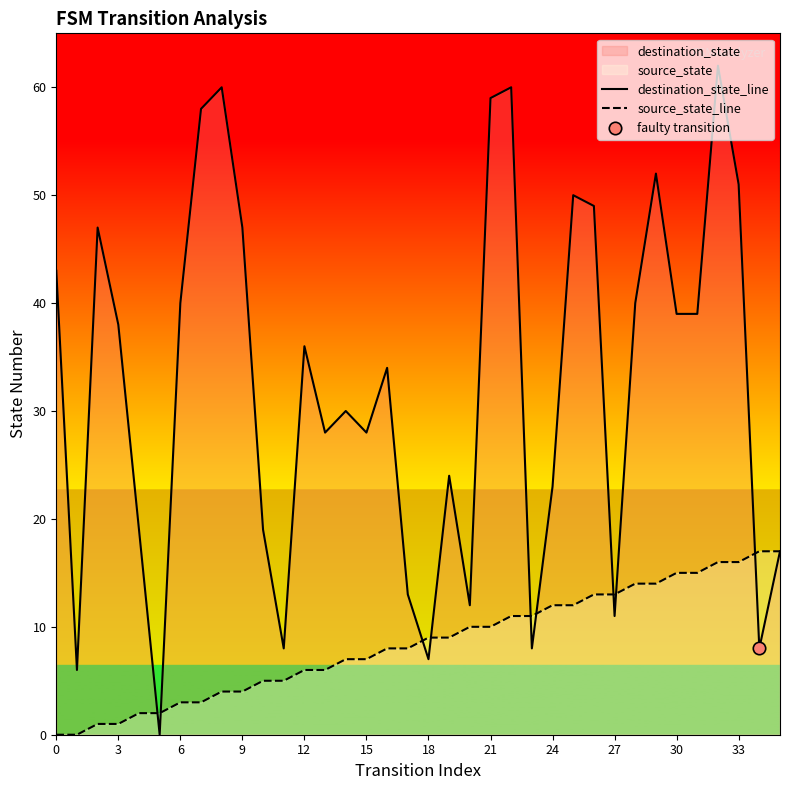

Which series has the largest Y range (max minus min)?

destination_state_line